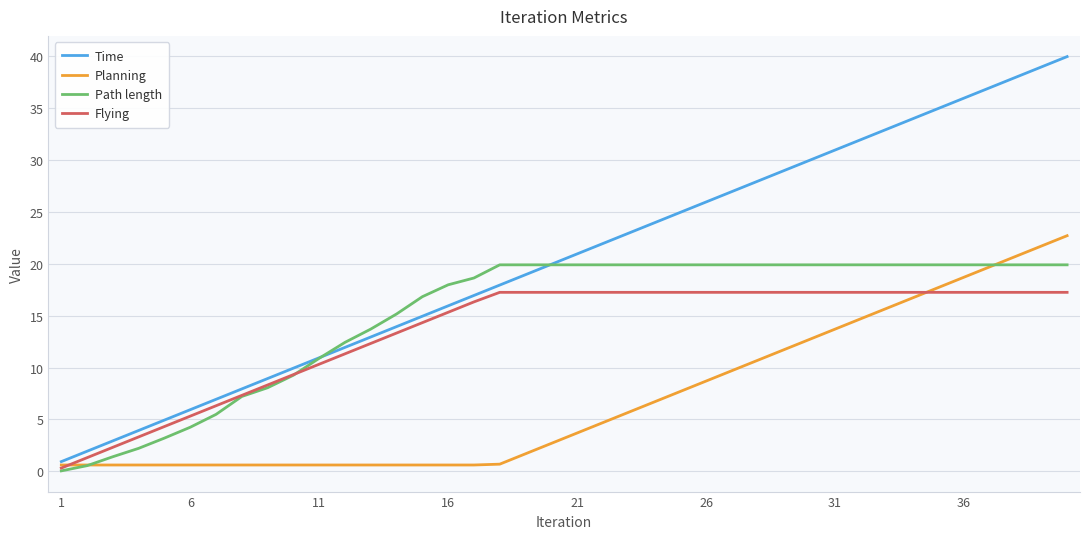

What is the maximum value for Planning?

22.7